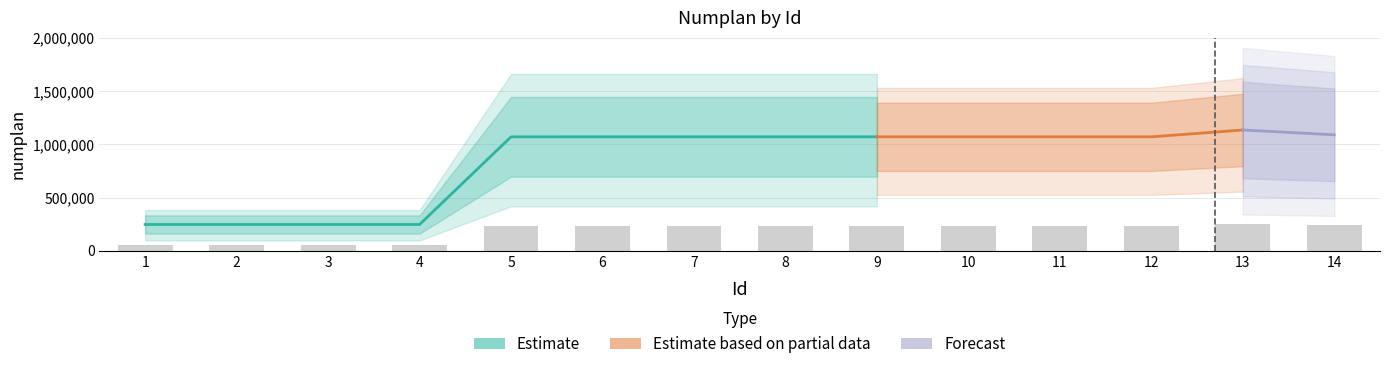

List the labels in order of value, smallest first.

1, 2, 3, 4, 5, 6, 7, 8, 9, 10, 11, 12, 14, 13